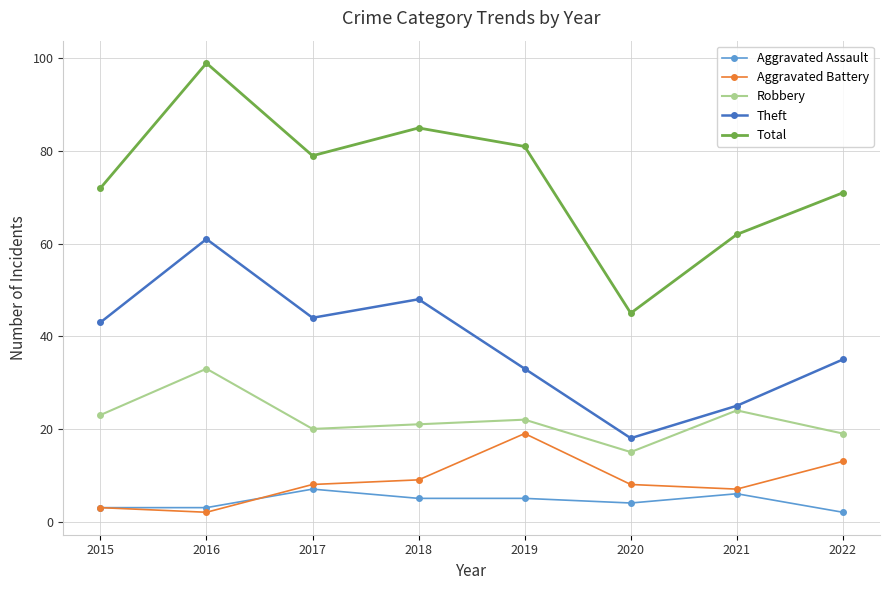

True or false: Robbery has a value of 19 at 2022.

True